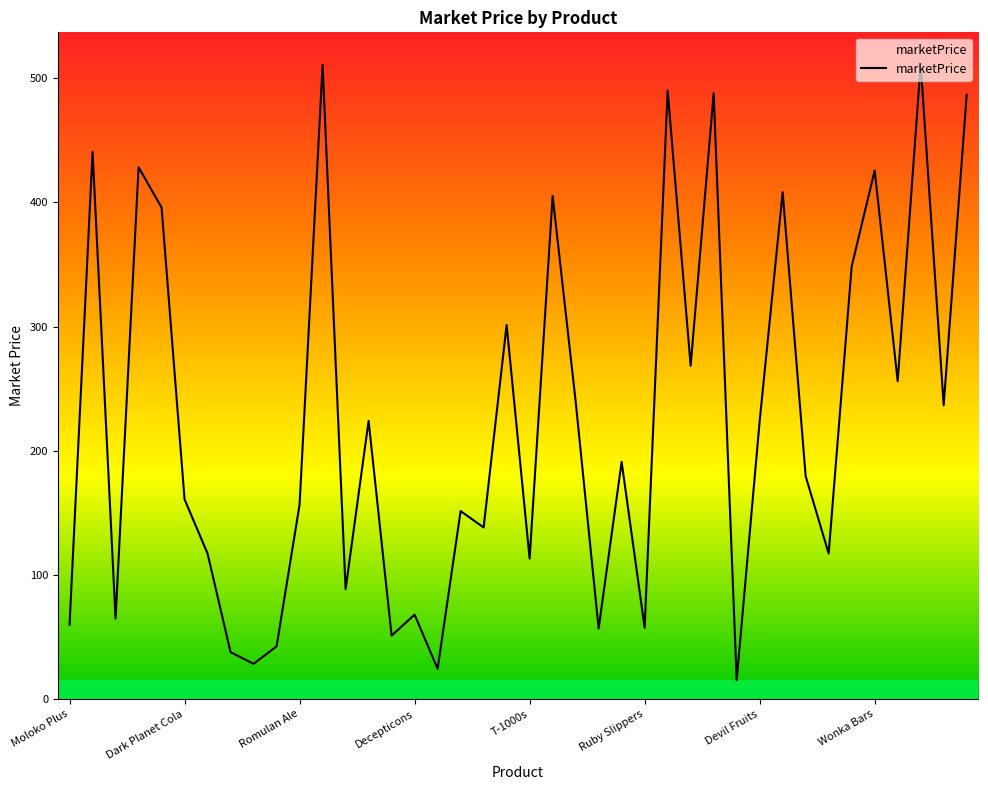

What is the minimum value shown in the chart?

15.1